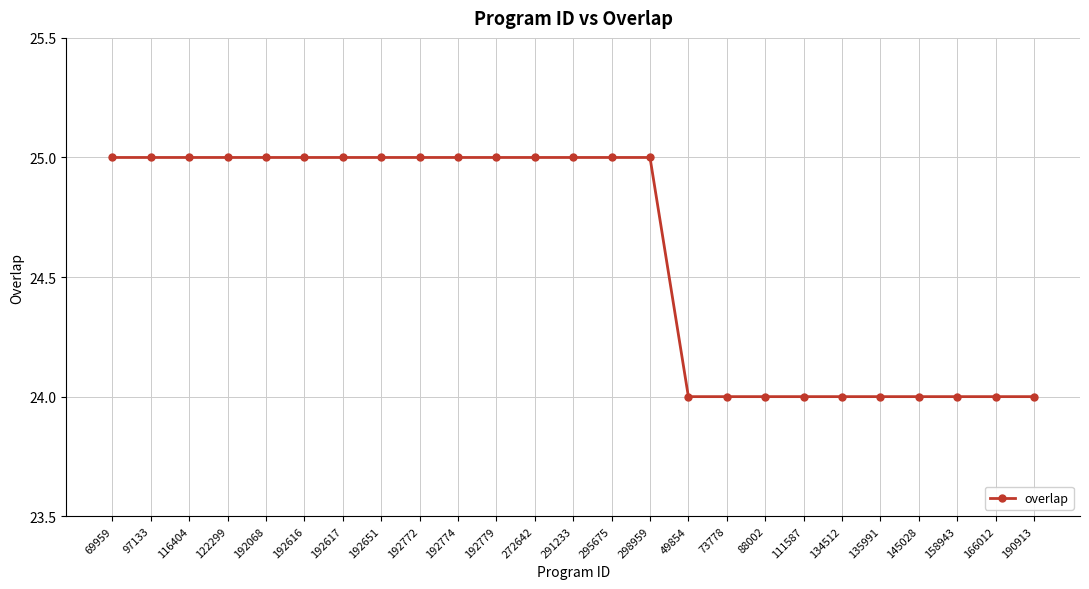

What is the difference between the values at 88002 and 192616?

1